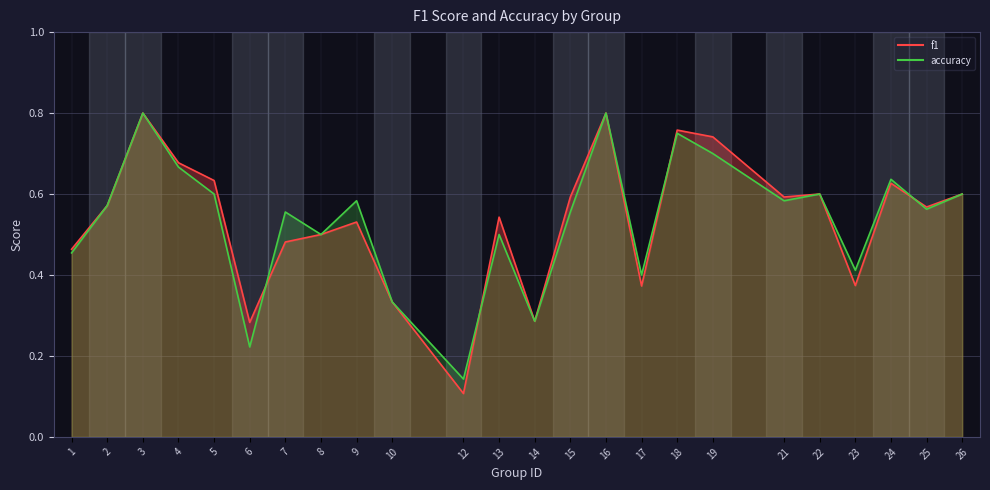

List the series in order of their overall mean, lowest first.

accuracy, f1